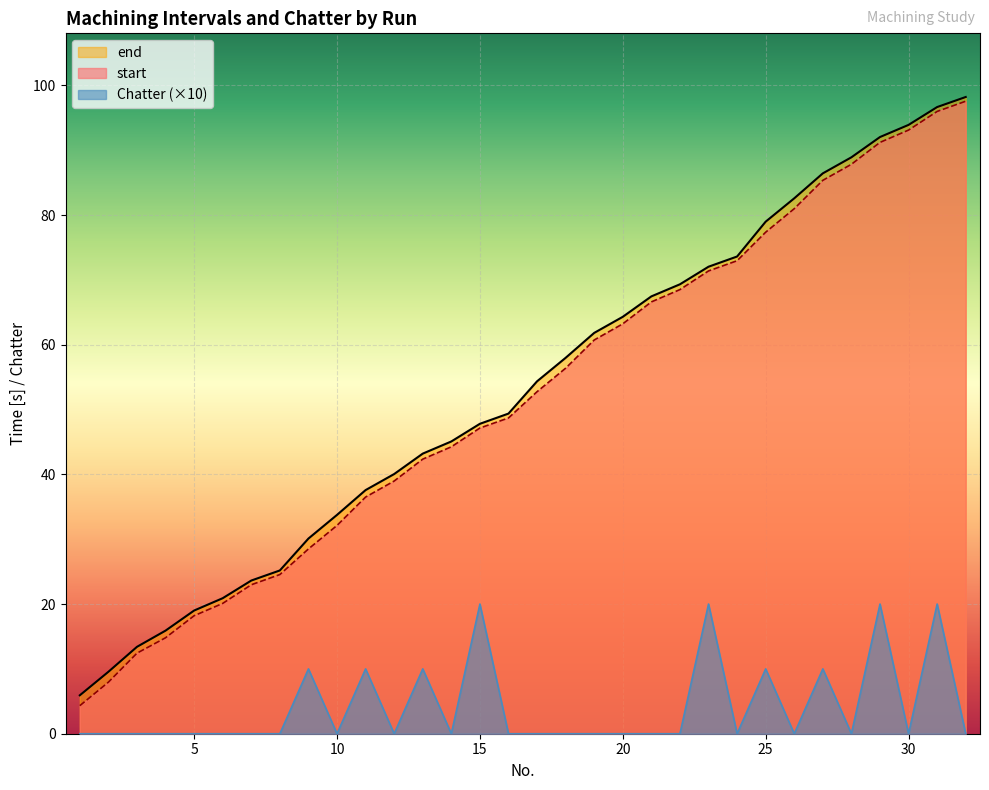

True or false: end and start cross at least once.

False